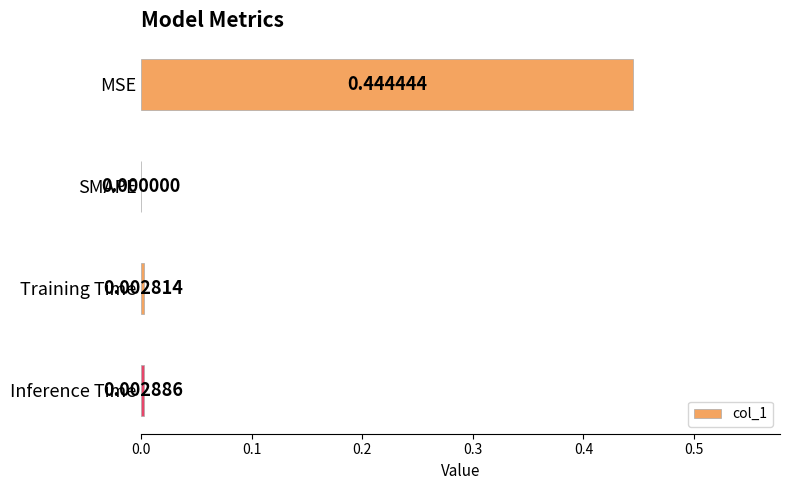

How many values are above zero?

3